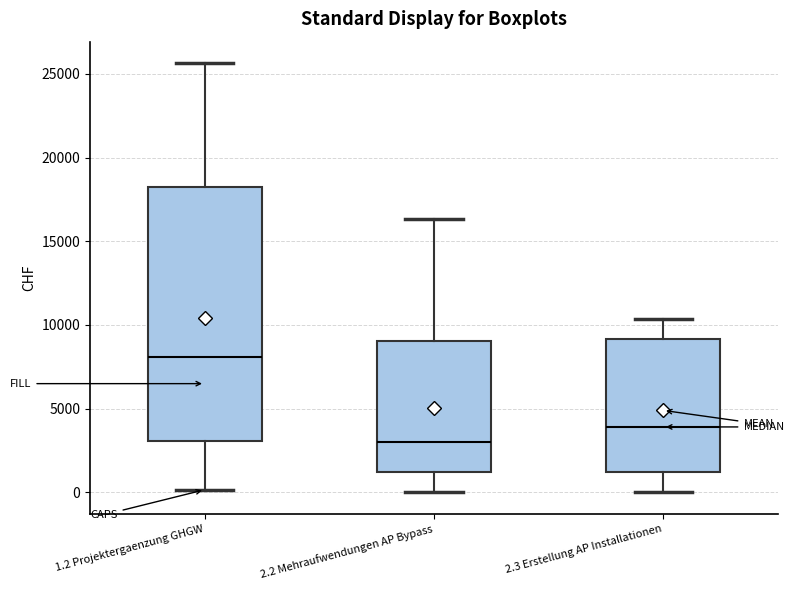

Reading left to right, transcribe this box plot: for each box, give where its median line is, the range the box spans, and where its two whiskers end, as read against the y-axis. The values are not printed on the chart, so give them approximately, as read against the axis.

1.2 Projektergaenzung GHGW: median 8000, box 3000 to 18000, whiskers 0 to 25500
2.2 Mehraufwendungen AP Bypass: median 3000, box 1000 to 9000, whiskers 0 to 16500
2.3 Erstellung AP Installationen: median 4000, box 1000 to 9000, whiskers 0 to 10500